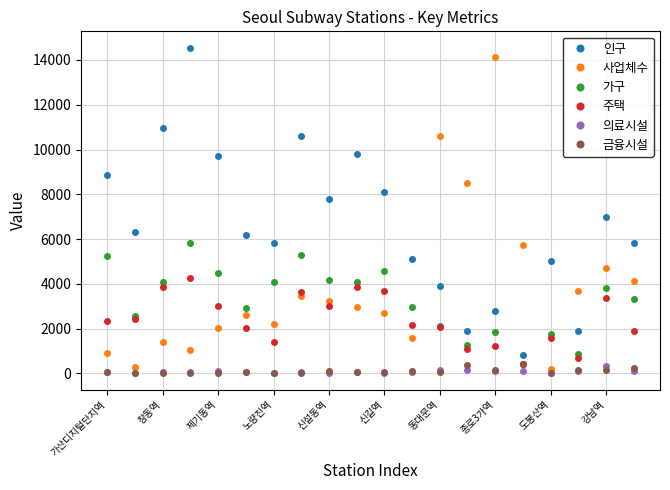

True or false: 가구 and 인구 intersect in this chart.

False